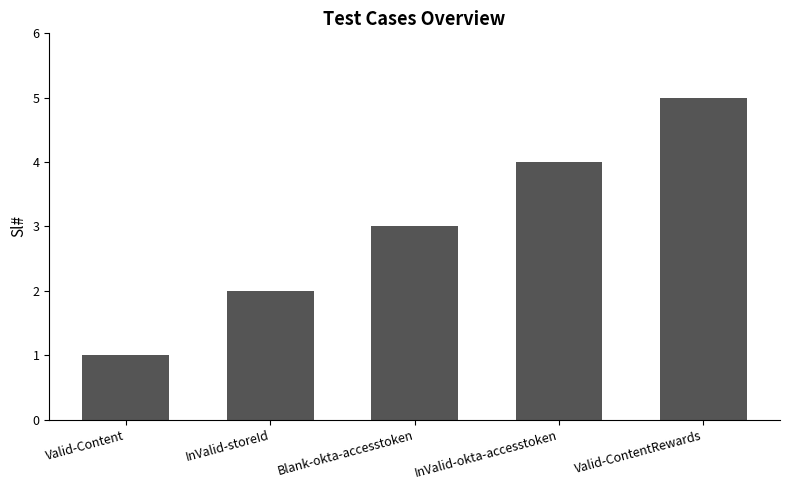

Reading left to right, list all the values displayed in this chart.

Valid-Content=1	InValid-storeId=2	Blank-okta-accesstoken=3	InValid-okta-accesstoken=4	Valid-ContentRewards=5